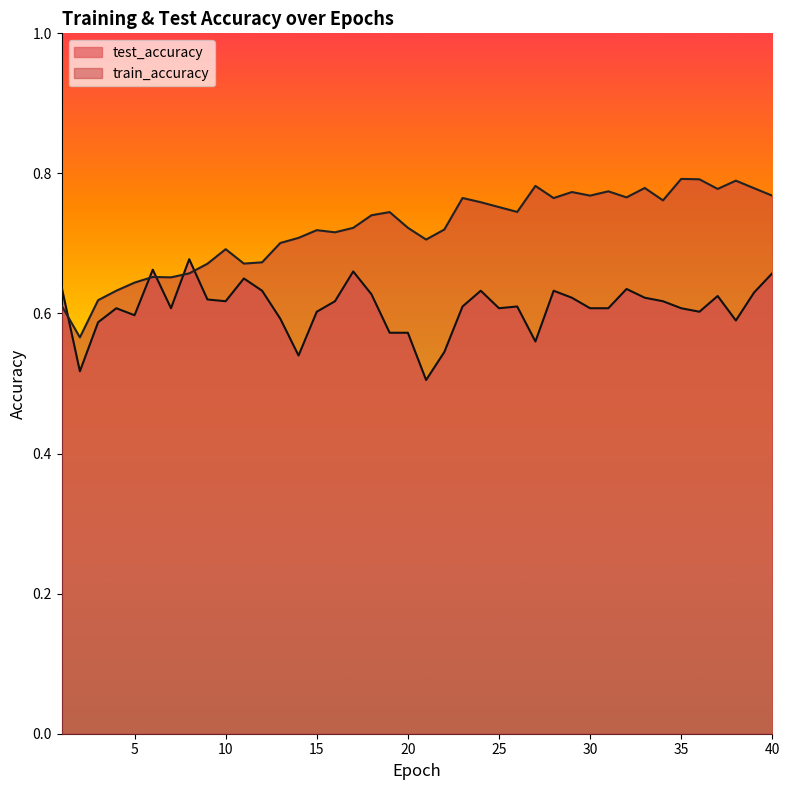

Reading left to right, transcribe all the data shown in this chart.

test_accuracy: 1=0.6	2=0.5	3=0.6	4=0.6	5=0.6	6=0.7	7=0.6	8=0.7	9=0.6	10=0.6	11=0.7	12=0.6	13=0.6	14=0.5	15=0.6	16=0.6	17=0.7	18=0.6	19=0.6	20=0.6	21=0.5	22=0.5	23=0.6	24=0.6	25=0.6	26=0.6	27=0.6	28=0.6	29=0.6	30=0.6	31=0.6	32=0.6	33=0.6	34=0.6	35=0.6	36=0.6	37=0.6	38=0.6	39=0.6	40=0.7
train_accuracy: 1=0.6	2=0.6	3=0.6	4=0.6	5=0.6	6=0.7	7=0.7	8=0.7	9=0.7	10=0.7	11=0.7	12=0.7	13=0.7	14=0.7	15=0.7	16=0.7	17=0.7	18=0.7	19=0.7	20=0.7	21=0.7	22=0.7	23=0.8	24=0.8	25=0.8	26=0.7	27=0.8	28=0.8	29=0.8	30=0.8	31=0.8	32=0.8	33=0.8	34=0.8	35=0.8	36=0.8	37=0.8	38=0.8	39=0.8	40=0.8